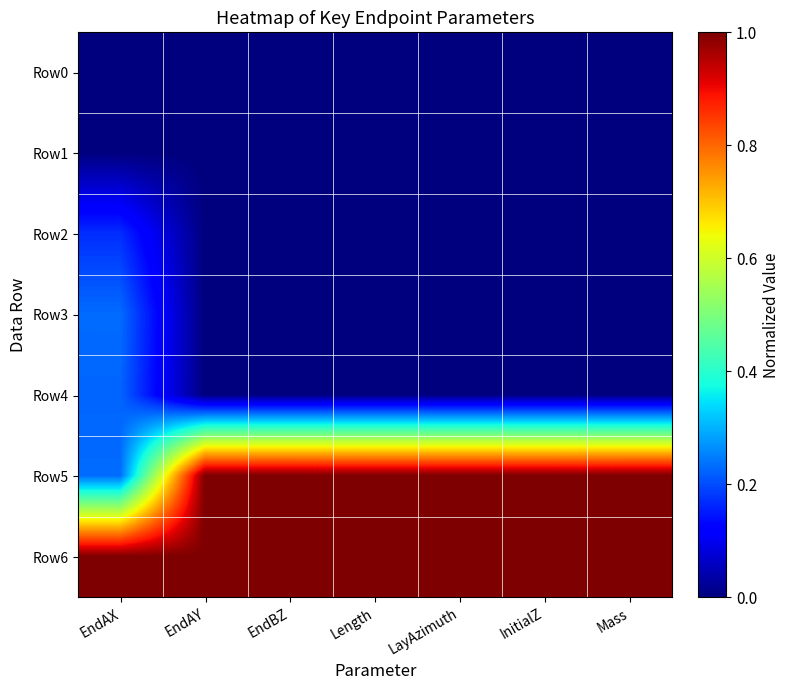

What is the total value across all series at Length?

2.0